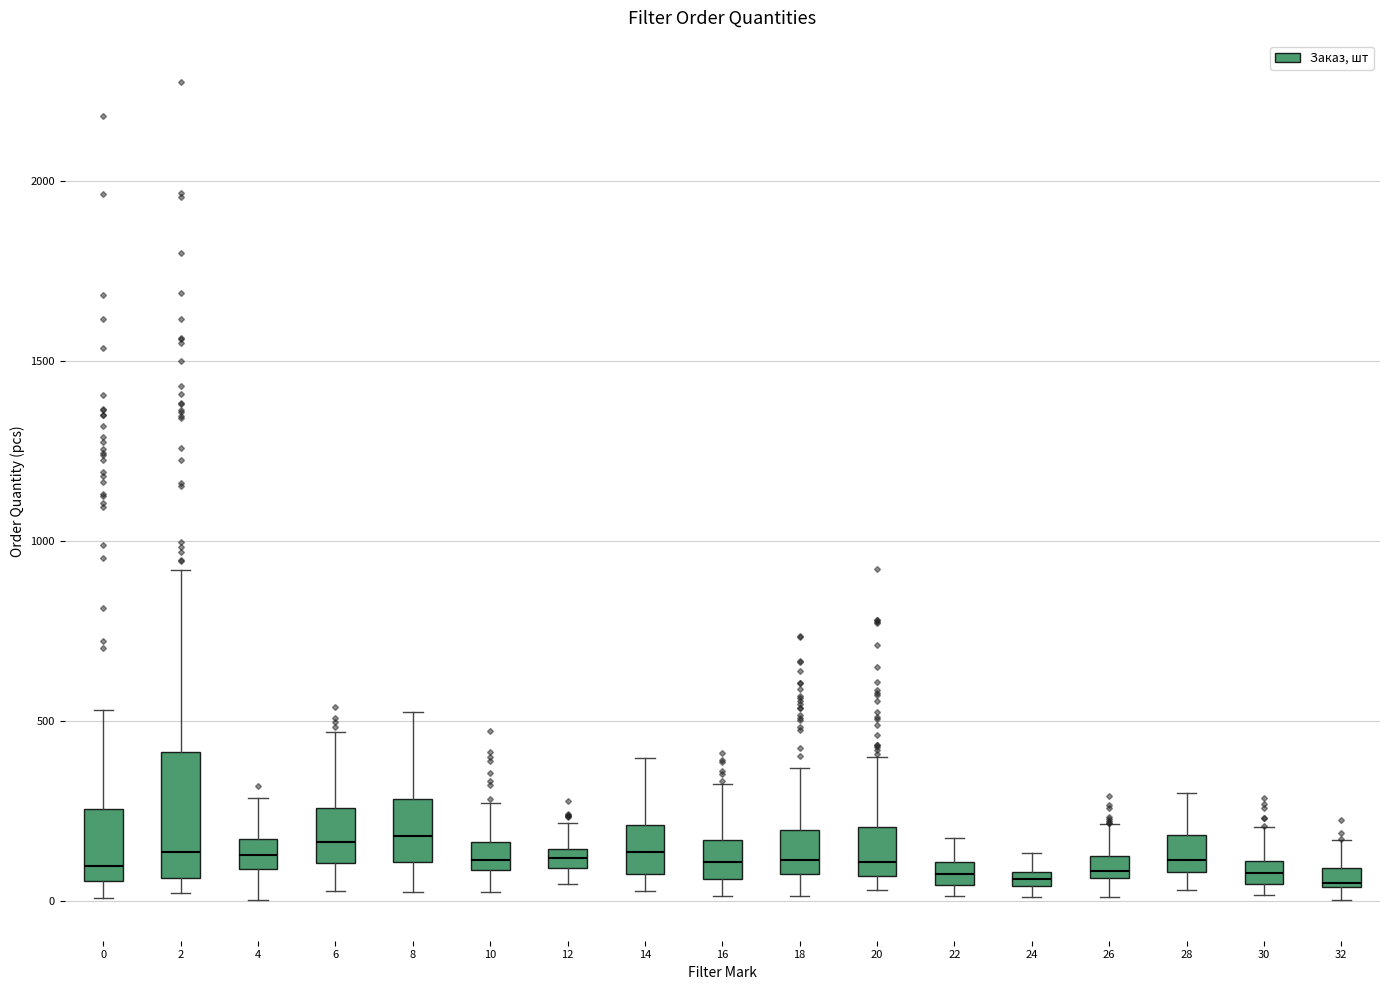

Comparing the boxes themselves (not the whiskers), which one is the tallest?

2